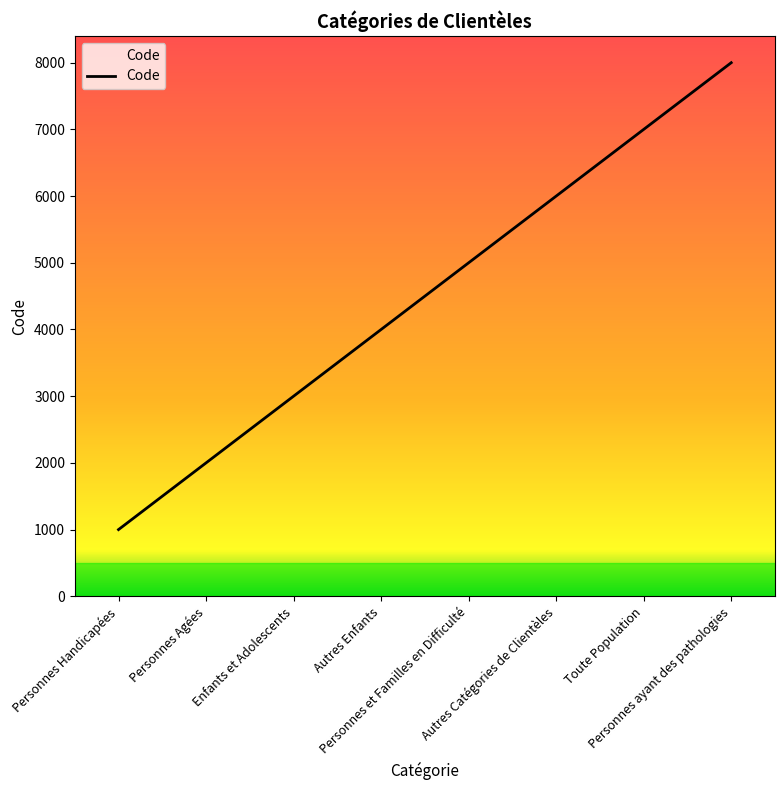

The value at Enfants et Adolescents is 4182. True or false?

False